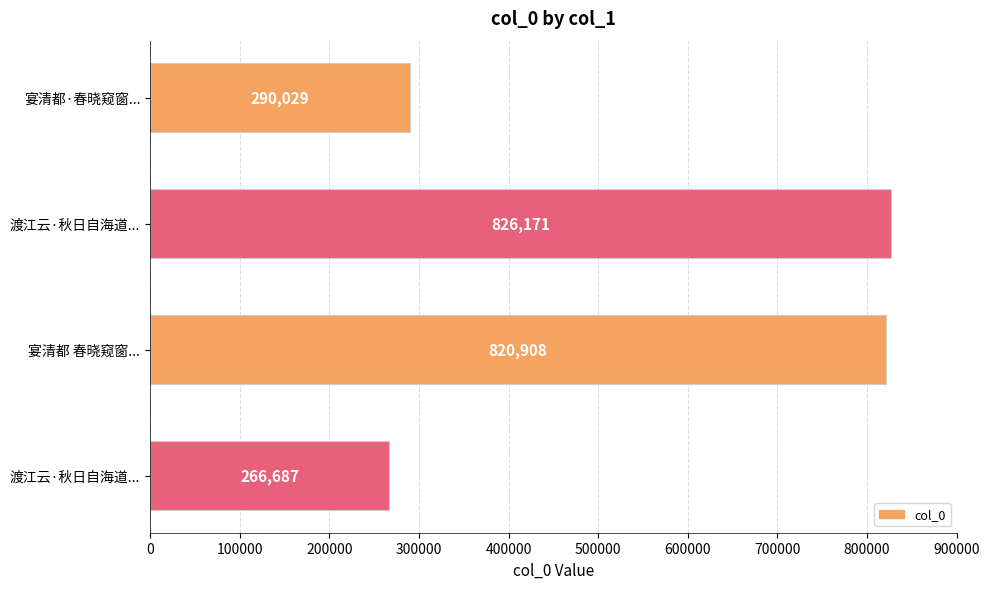

How many bars are there in total?

4